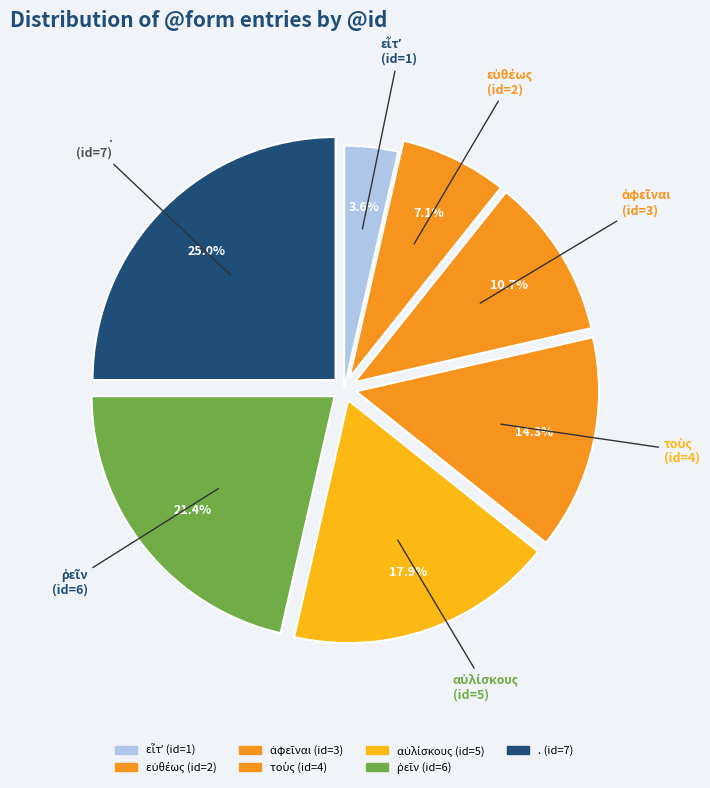

Does any single category account for the majority?

No